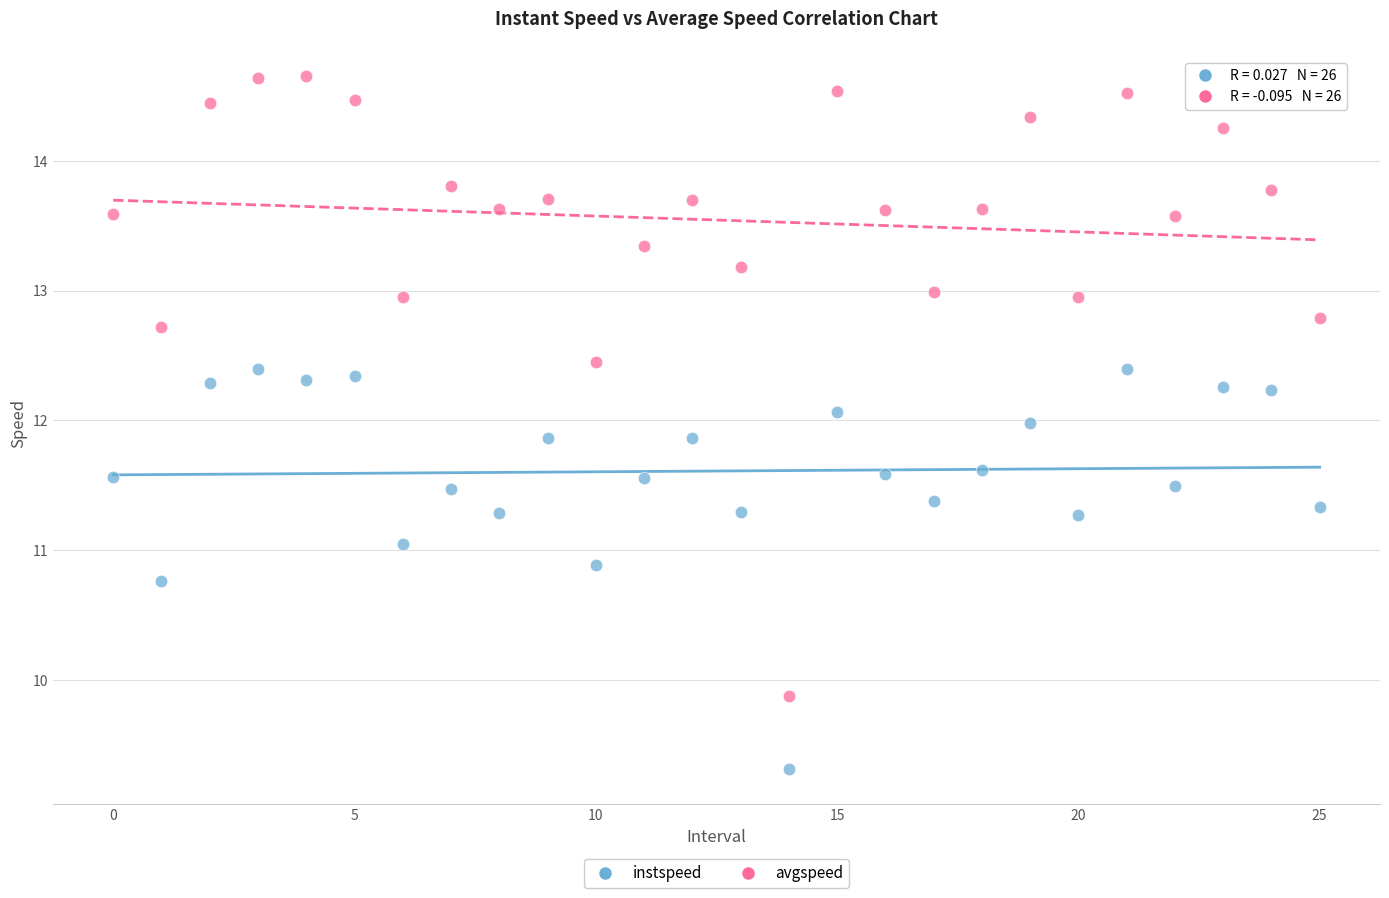

Which series has the widest spread of Y values?

avgspeed